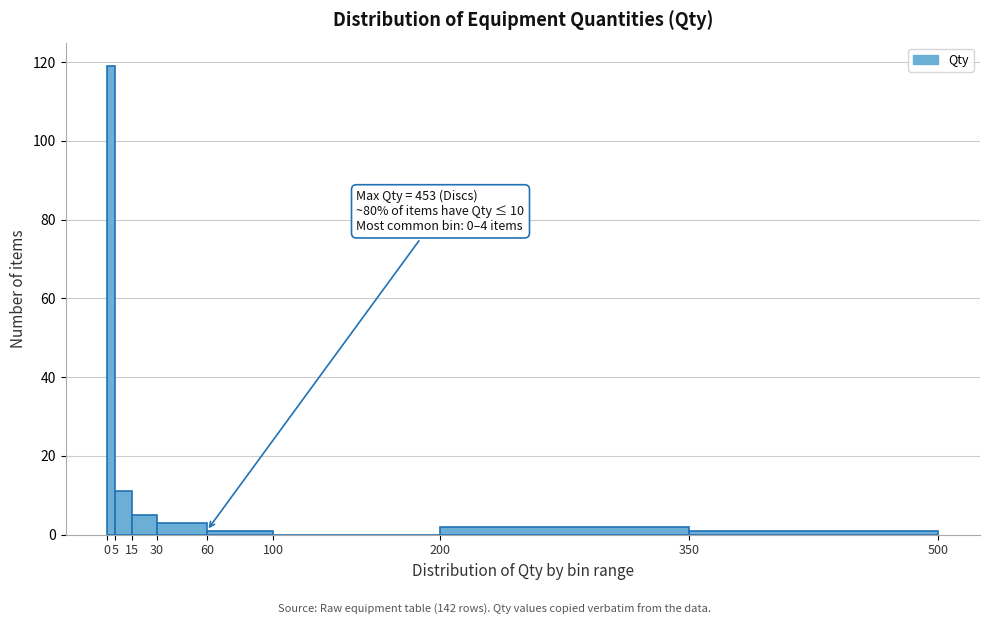

Which range on the x-axis has the tallest bar?

0 to 5